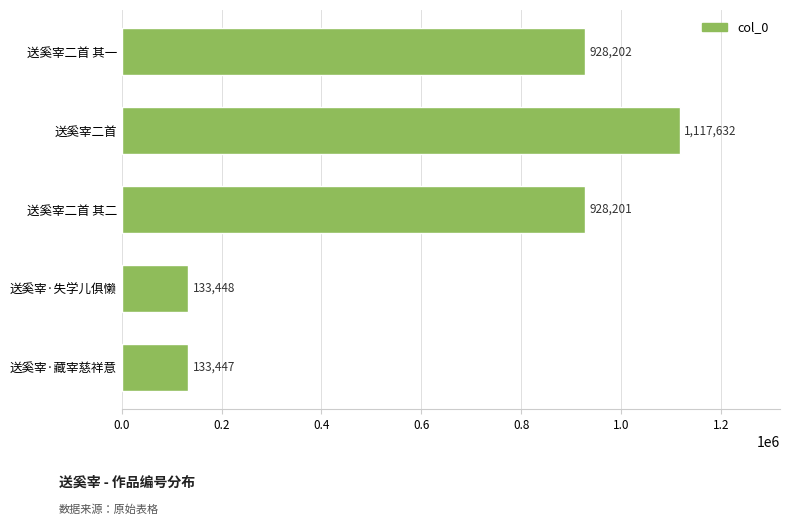

How many series are shown in this chart?

1